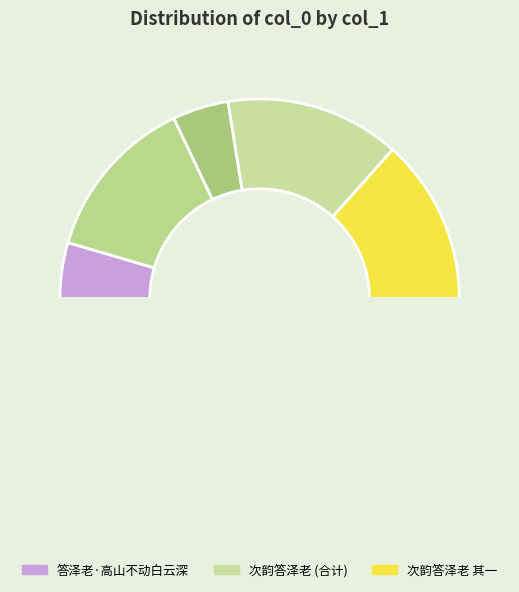

How many segments does this pie chart have?

6